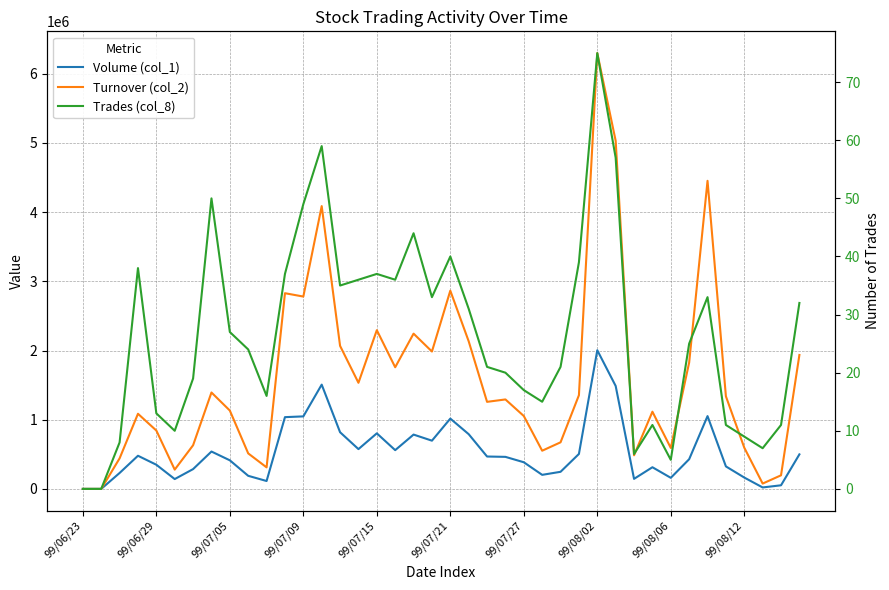

Read the Turnover (col_2) value at 99/07/15, to the nearest 100.

2294100